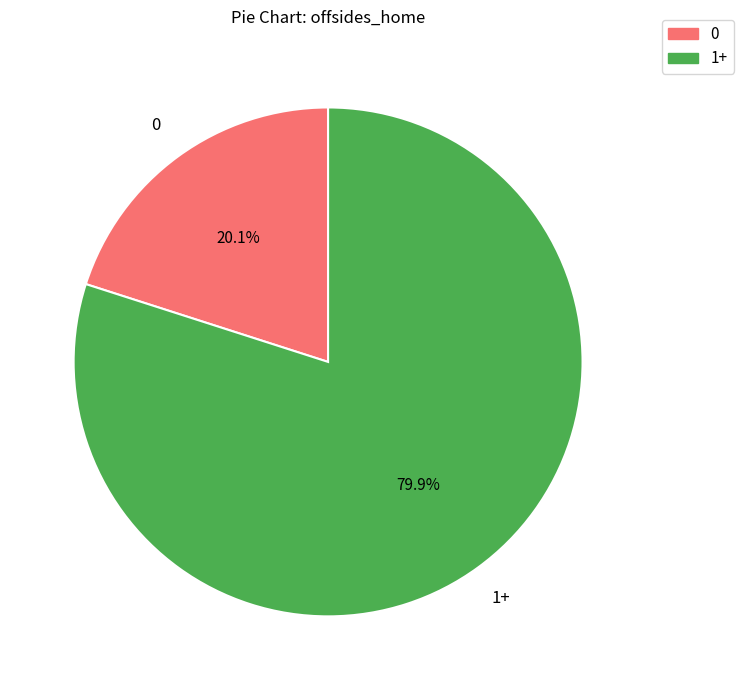

Is there a majority slice in this chart?

Yes